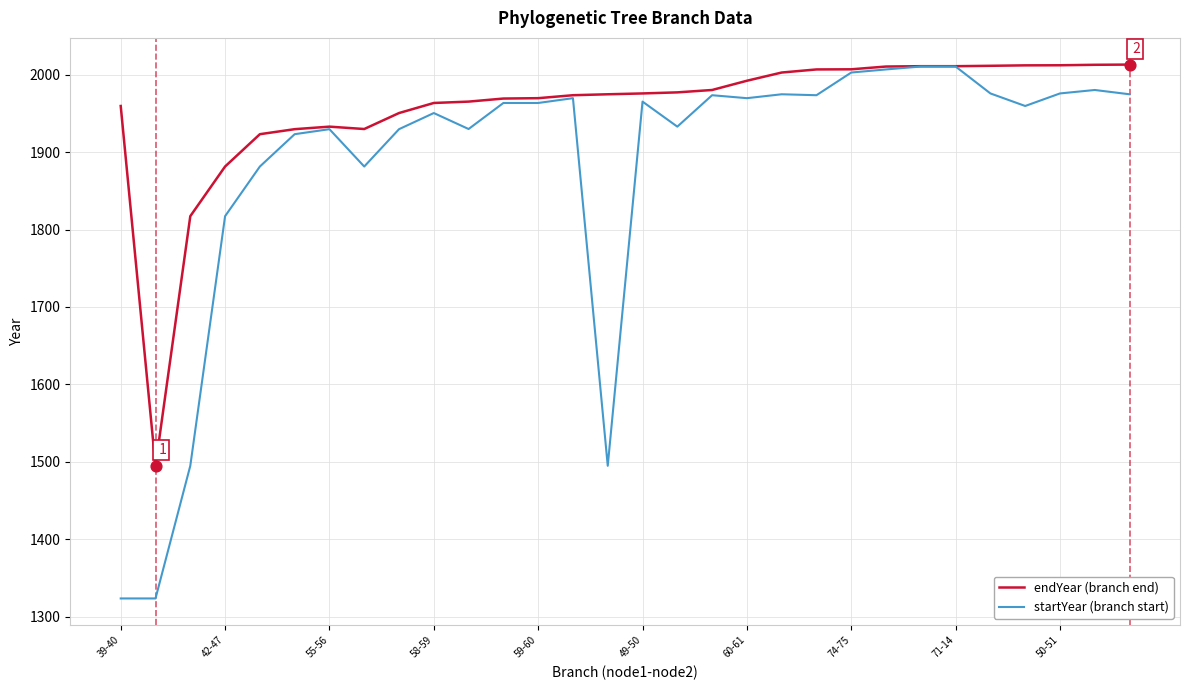

Which series has the largest range (max minus min)?

startYear (branch start)